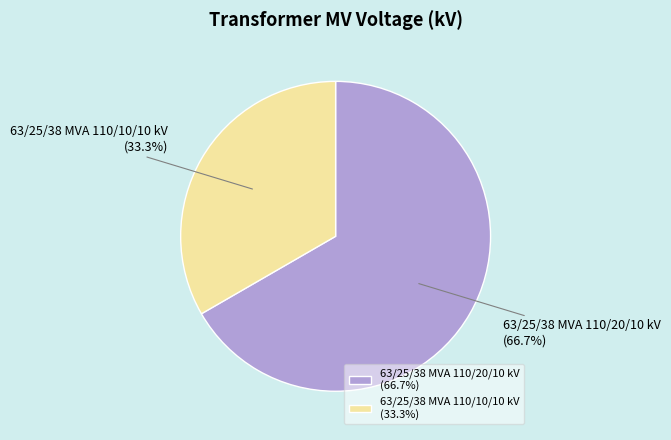

Which slice is the smallest?

63/25/38 MVA 110/10/10 kV